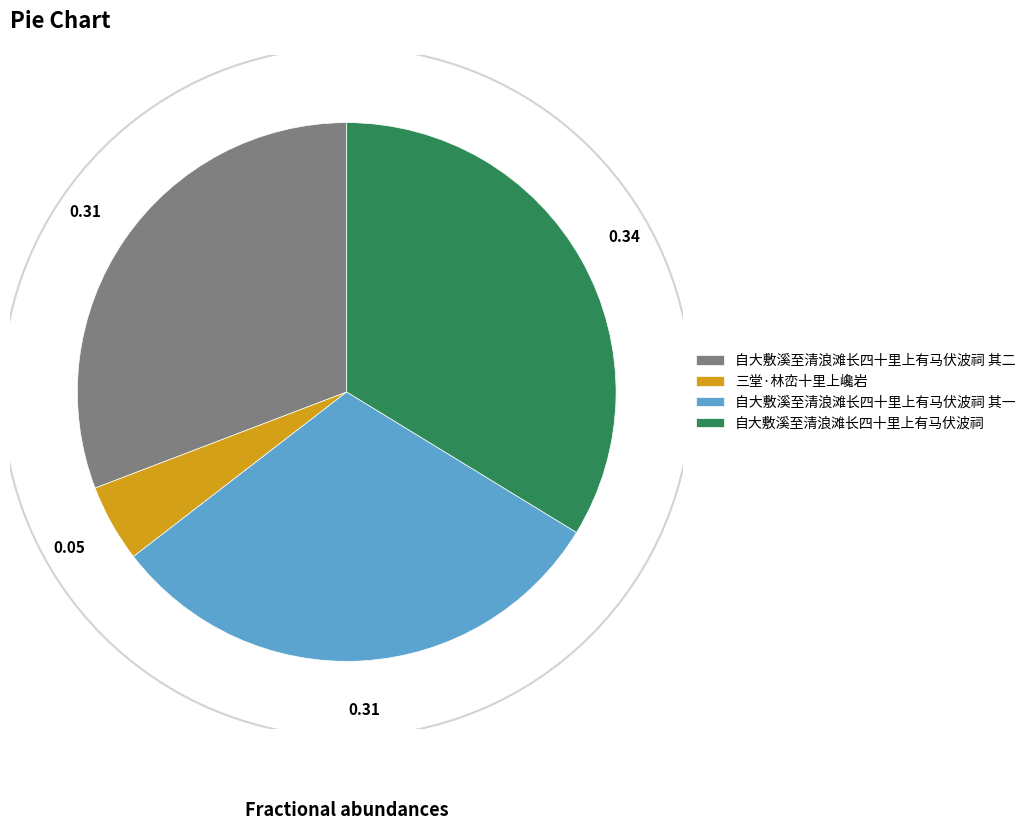

Does 自大敷溪至清浪滩长四十里上有马伏波祠 represent more than half of the total?

No